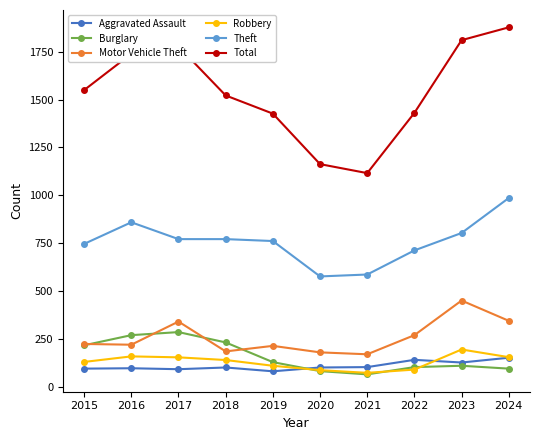

Which series has the widest spread of values?

Total